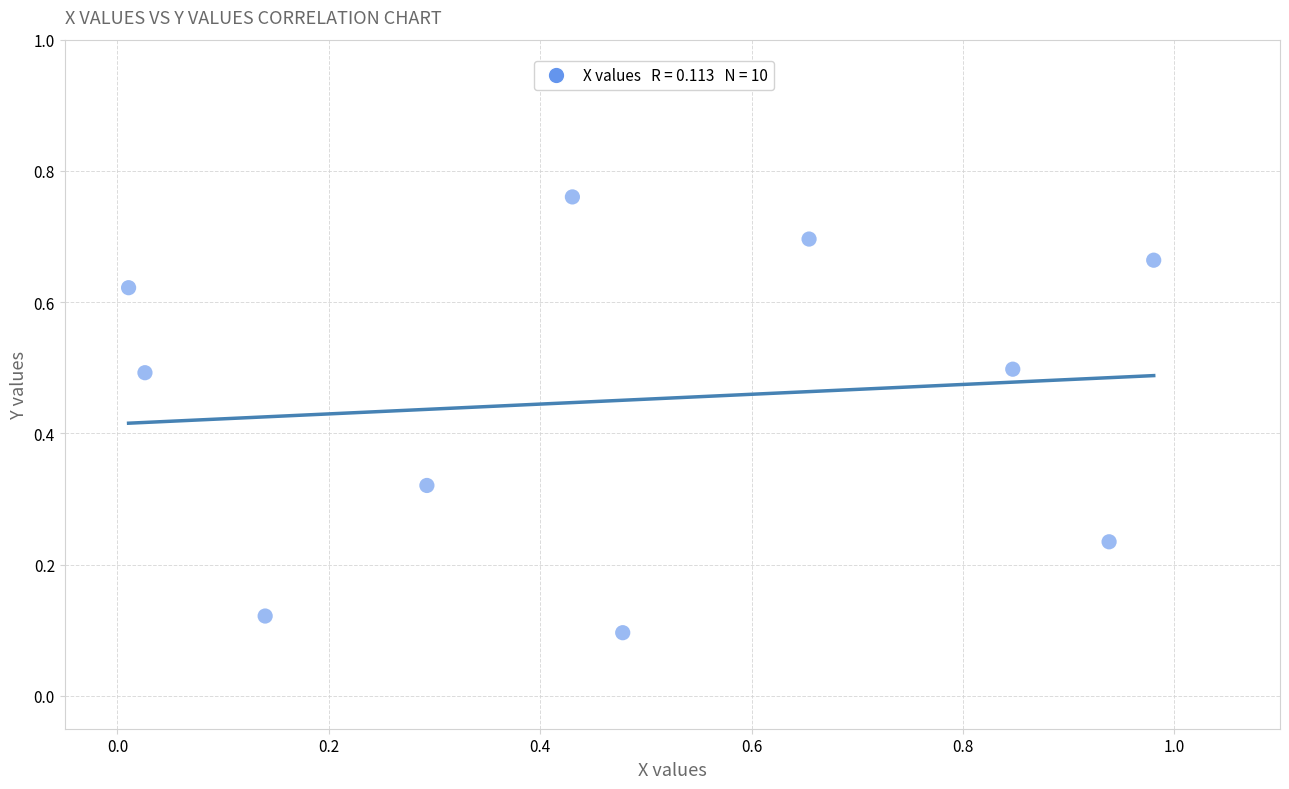

What is the average Y value?

0.5